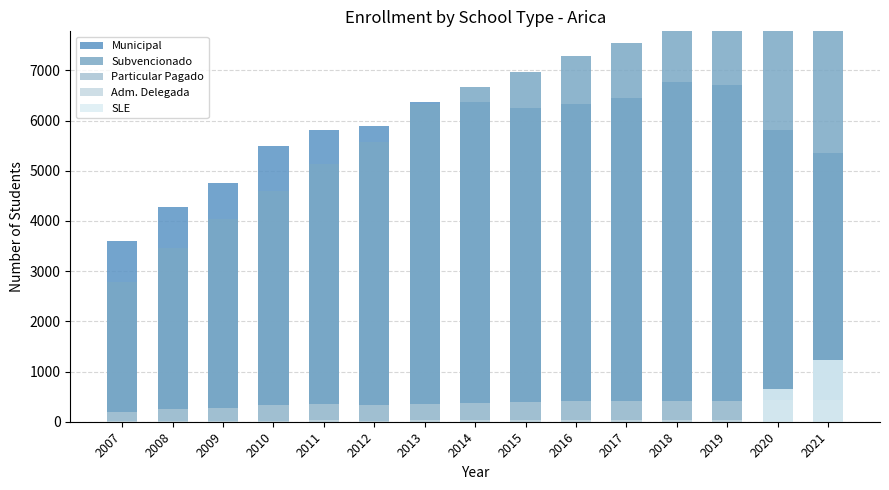

List the labels in order of Municipal value, largest first.

2018, 2019, 2017, 2014, 2013, 2016, 2015, 2012, 2011, 2020, 2010, 2021, 2009, 2008, 2007